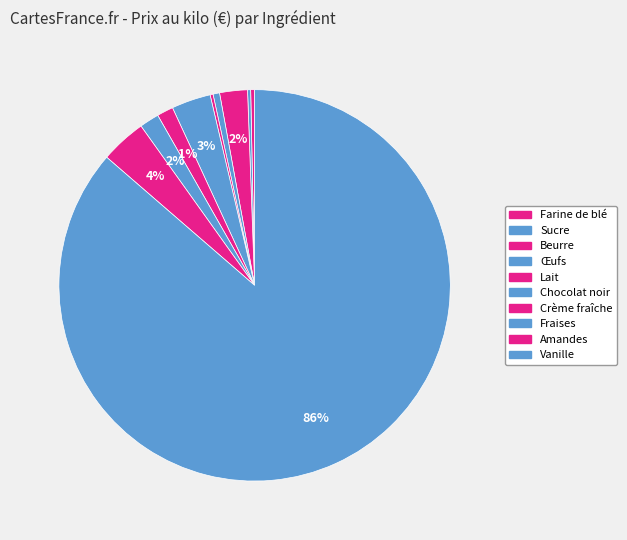

Combined, what portion of the pie is Vanille and Lait?

86.6%